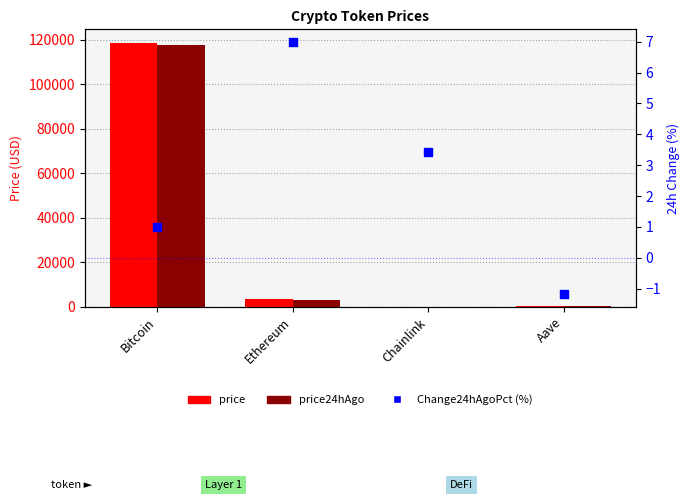

Which series has the largest Y range (max minus min)?

price